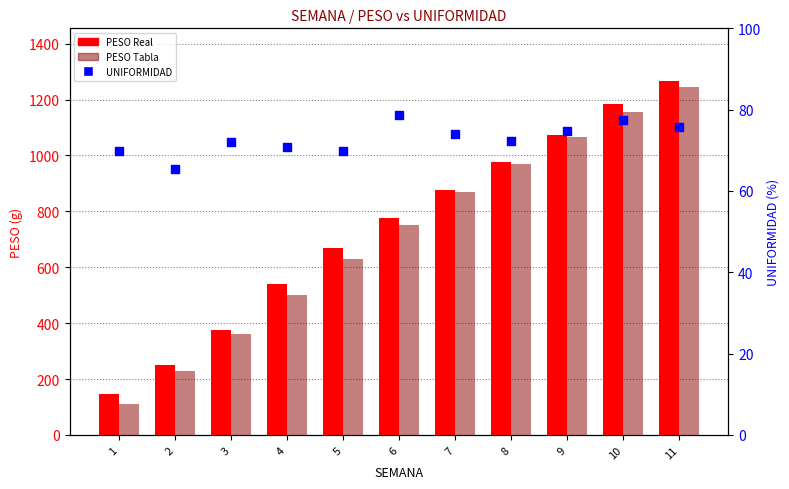

Which series contains the lowest Y value?

UNIFORMIDAD